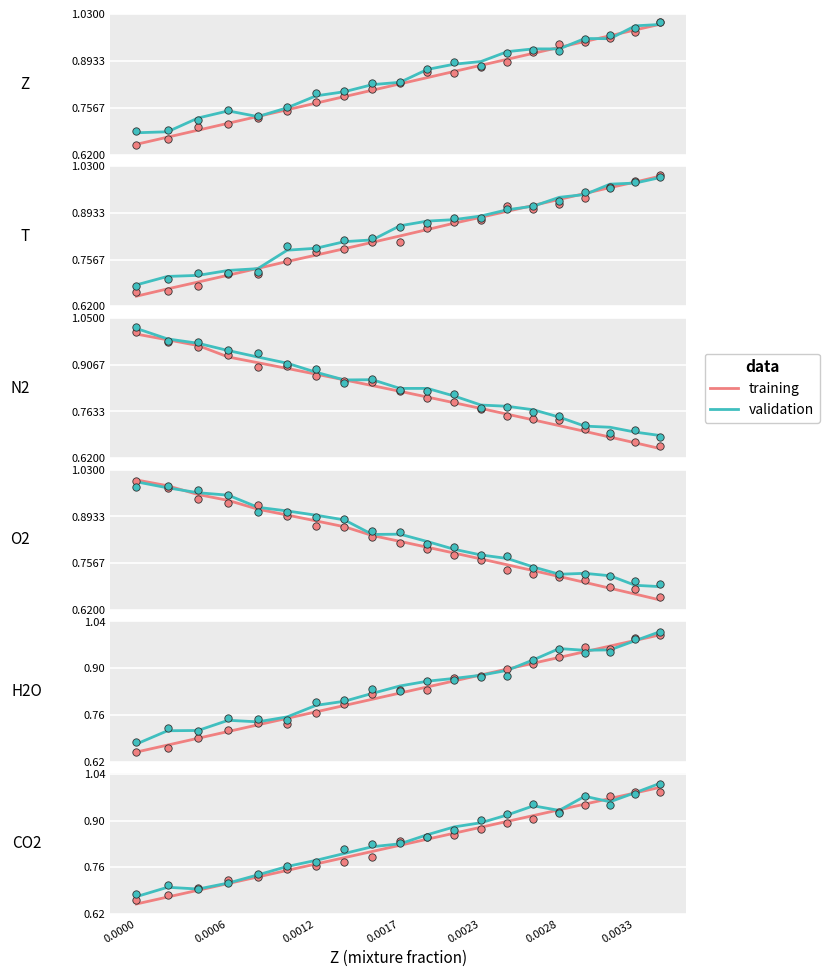

Which series has the widest spread of Y values?

training